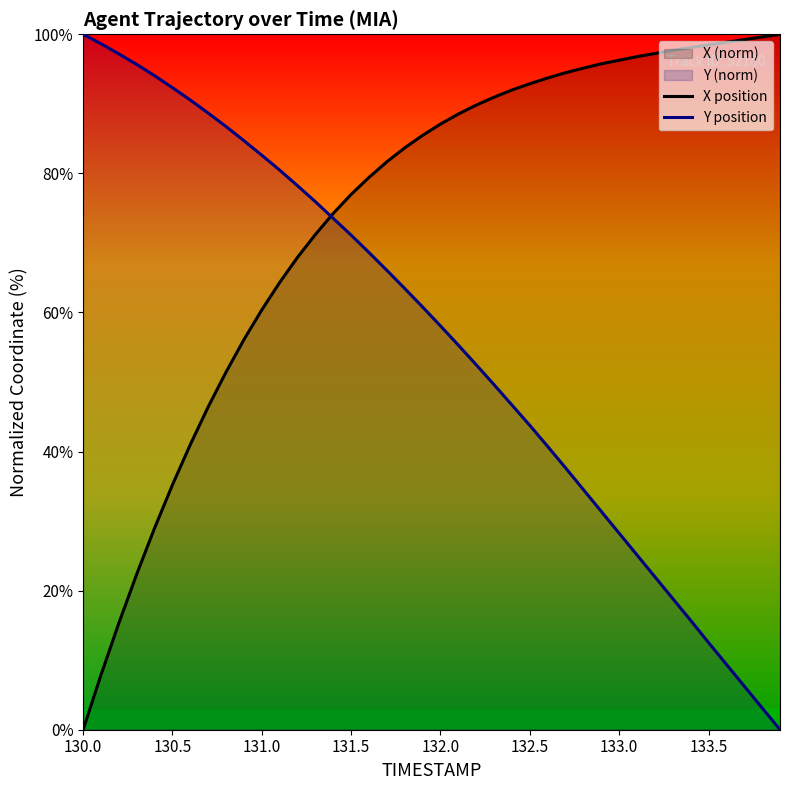

Reading left to right, transcribe all the data shown in this chart.

X: 130.0=0.0	130.1=7.9	130.2=15.3	130.3=22.4	130.4=29.0	130.5=35.2	130.6=41.0	130.7=46.4	130.8=51.4	130.9=56.1	131.0=60.4	131.1=64.3	131.2=67.9	131.3=71.2	131.4=74.2	131.5=77.0	131.6=79.4	131.7=81.7	131.8=83.7	131.9=85.5	132.0=87.1	132.1=88.5	132.2=89.8	132.3=91.0	132.4=92.0	132.5=92.9	132.6=93.7	132.7=94.5	132.8=95.1	132.9=95.8	133.0=96.3	133.1=96.8	133.2=97.2	133.3=97.7	133.4=98.1	133.5=98.5	133.6=98.9	133.7=99.2	133.8=99.6	133.9=100.0
Y: 130.0=100.0	130.1=98.6	130.2=97.2	130.3=95.7	130.4=94.0	130.5=92.3	130.6=90.5	130.7=88.7	130.8=86.7	130.9=84.7	131.0=82.6	131.1=80.5	131.2=78.2	131.3=75.9	131.4=73.5	131.5=71.1	131.6=68.6	131.7=66.1	131.8=63.4	131.9=60.8	132.0=58.1	132.1=55.3	132.2=52.5	132.3=49.6	132.4=46.7	132.5=43.8	132.6=40.7	132.7=37.7	132.8=34.5	132.9=31.4	133.0=28.3	133.1=25.1	133.2=22.0	133.3=18.9	133.4=15.7	133.5=12.5	133.6=9.4	133.7=6.3	133.8=3.1	133.9=0.0